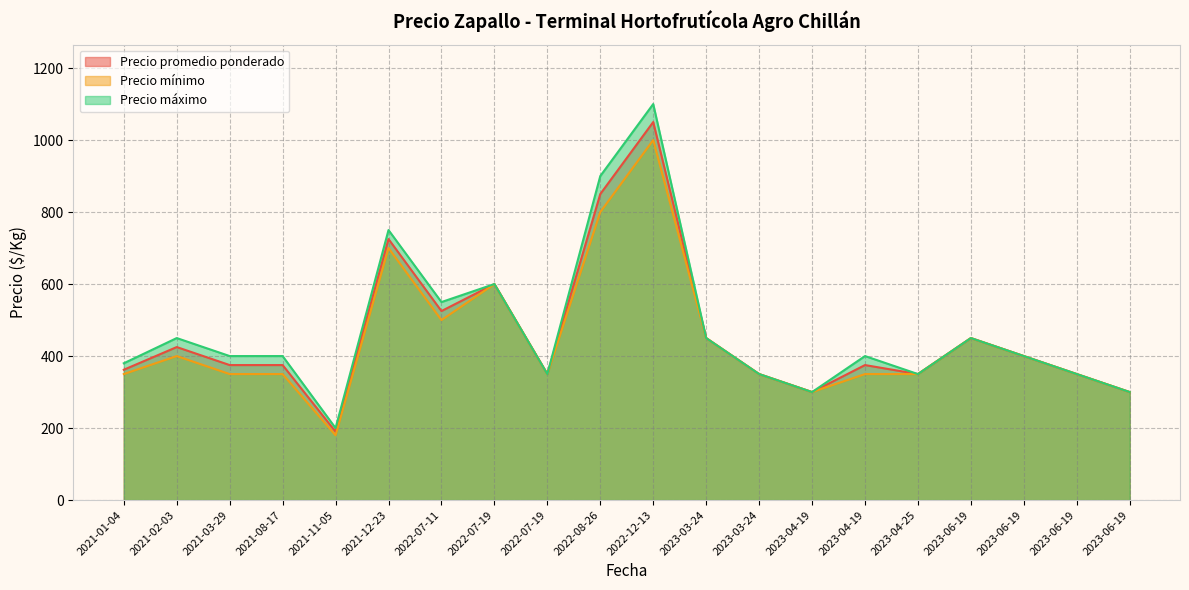

Count the number of categories in the chart.

20